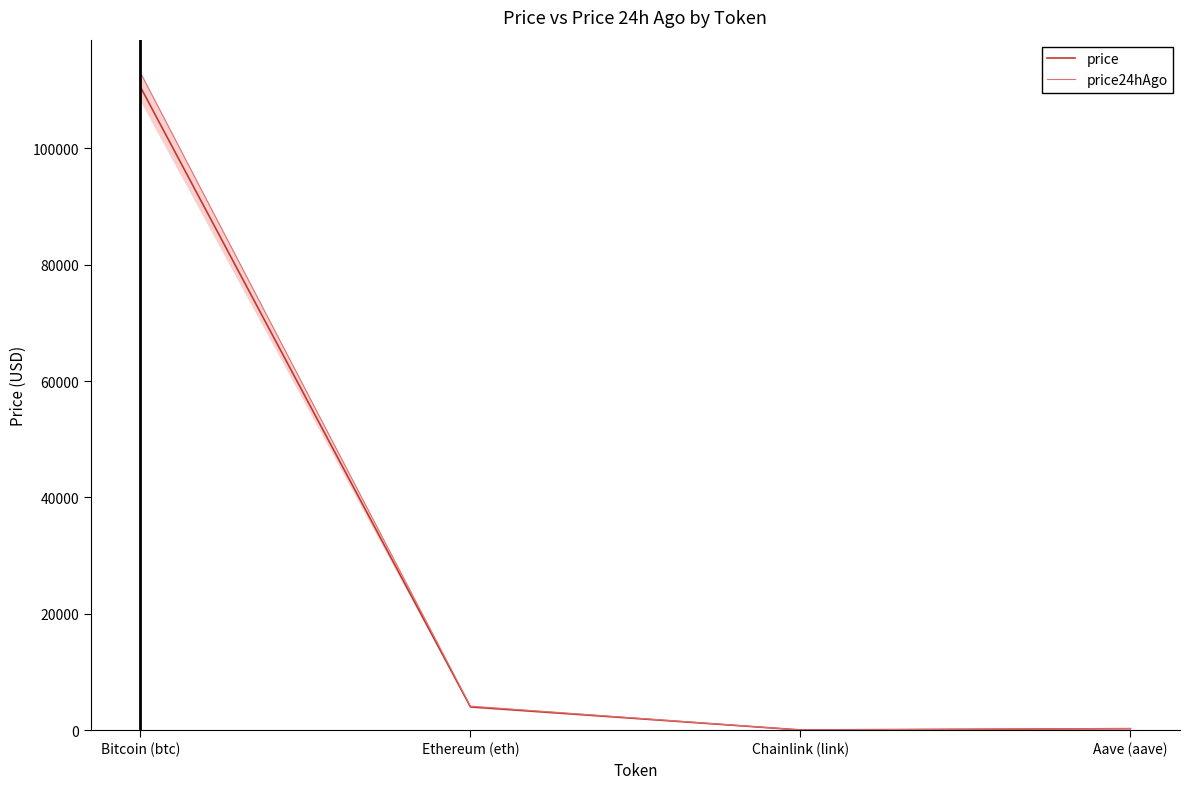

Is this an area chart (filled region under the line)?

No